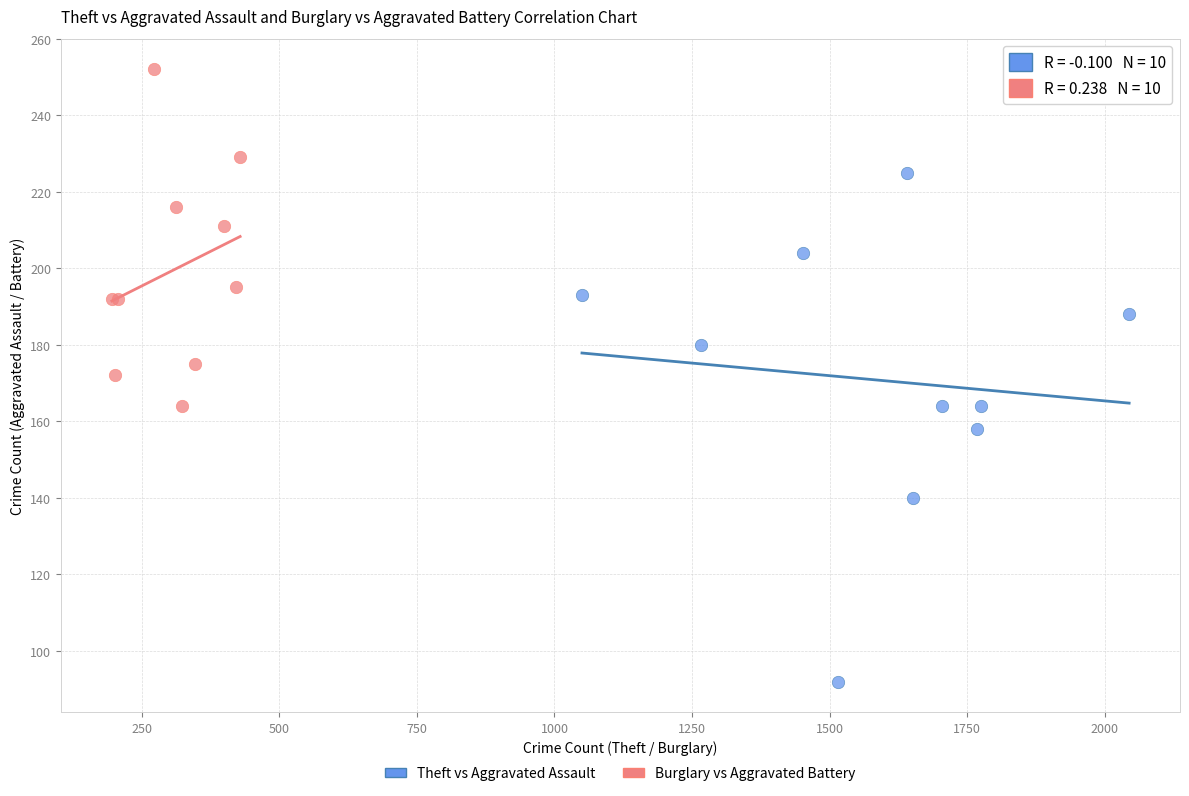

Which series has the largest Y range (max minus min)?

Theft vs Aggravated Assault